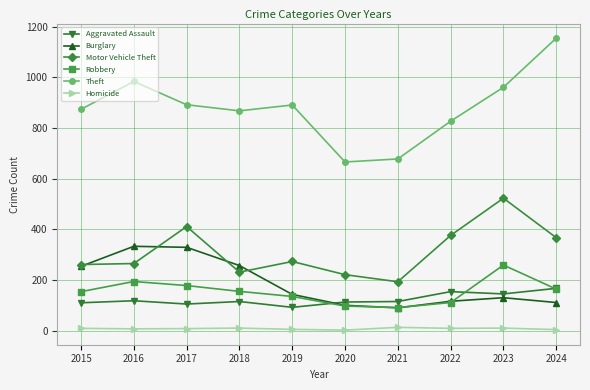

Where does the Theft series first go above 891?

2016